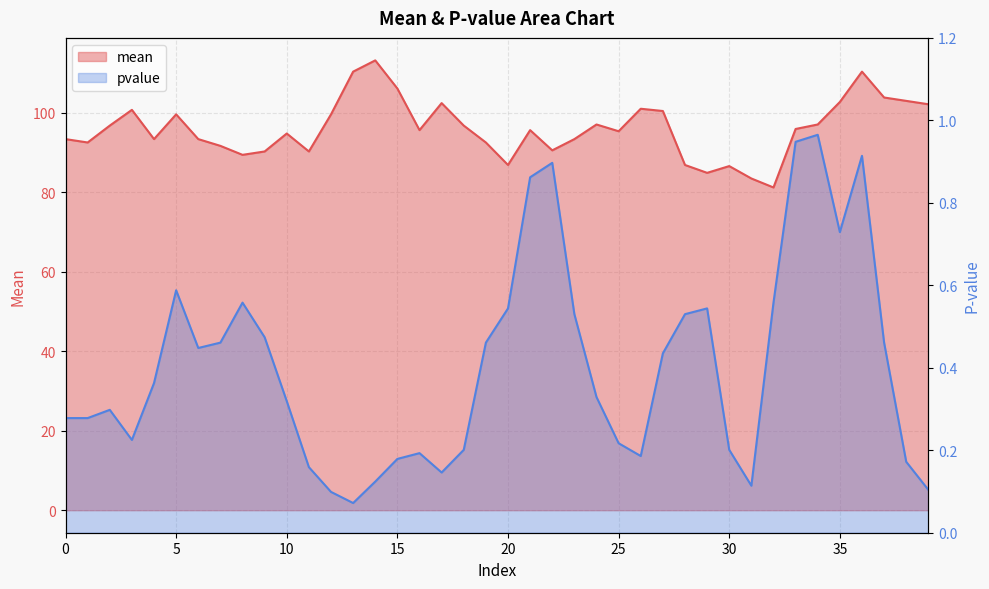

List the series in order of their overall mean, highest first.

mean, pvalue